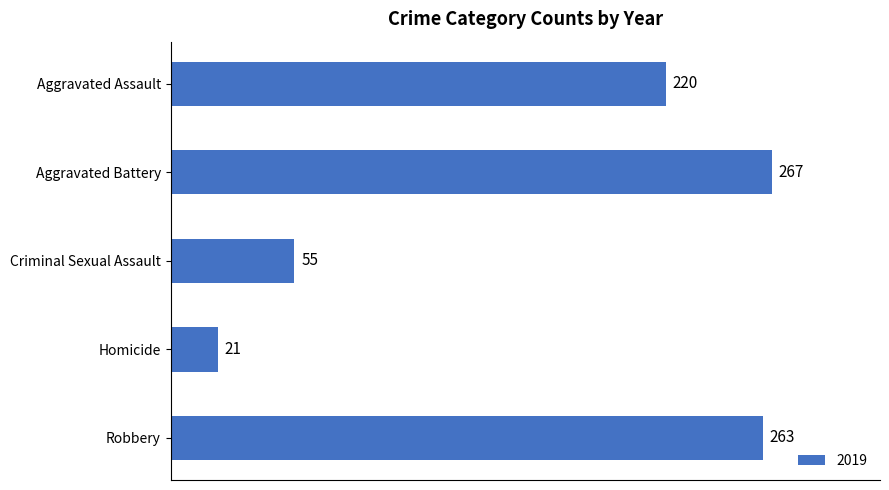

Where is the data nearest to the value 144?

Aggravated Assault